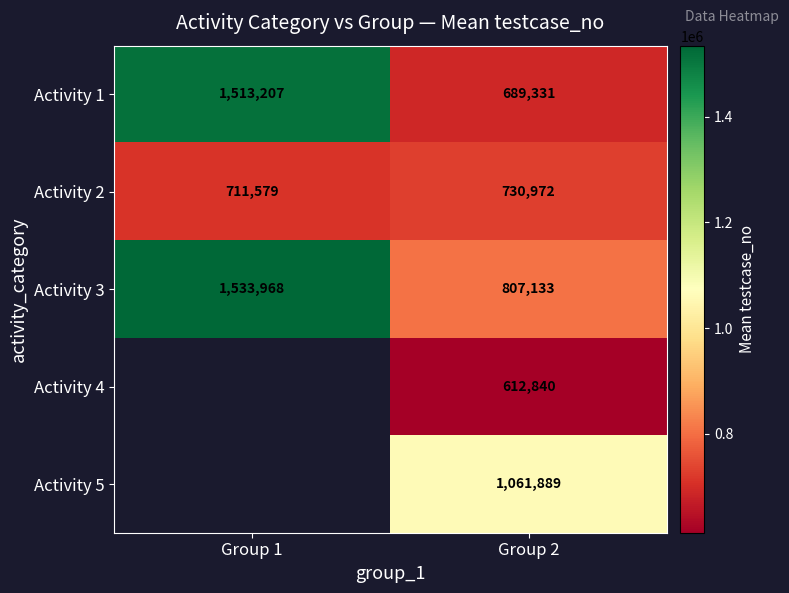

At which category is the sum across all series the highest?

Group 2